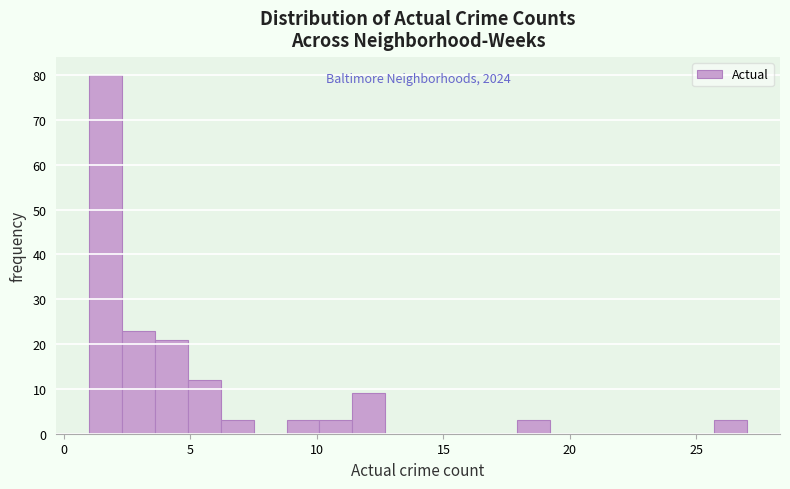

Around what value on the x-axis is the tallest bar? Give the approximate position of its centre, as read against the axis.

1.5